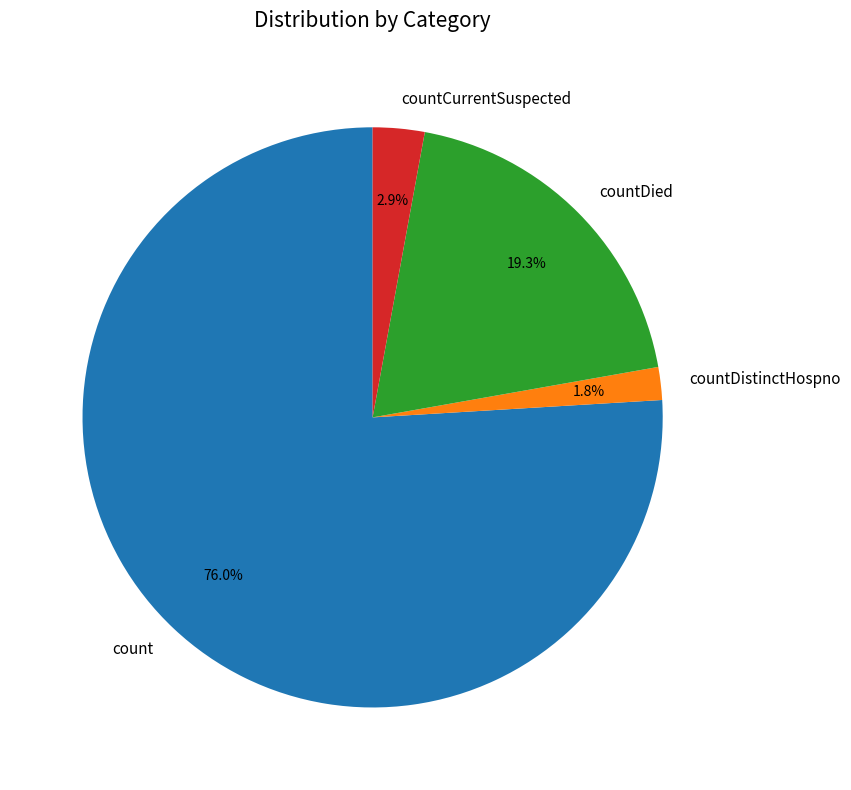

Does count account for over 50% of the chart?

Yes